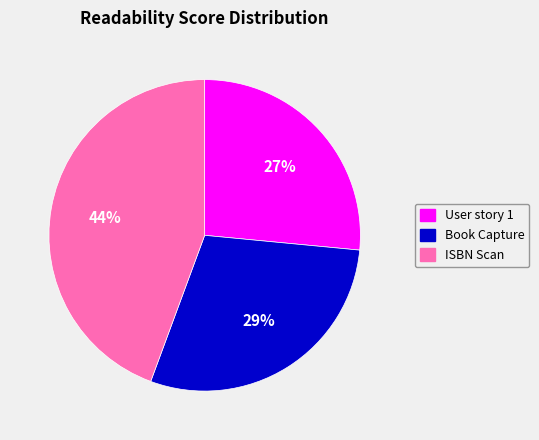

Which category has the smallest portion of the pie?

User story 1